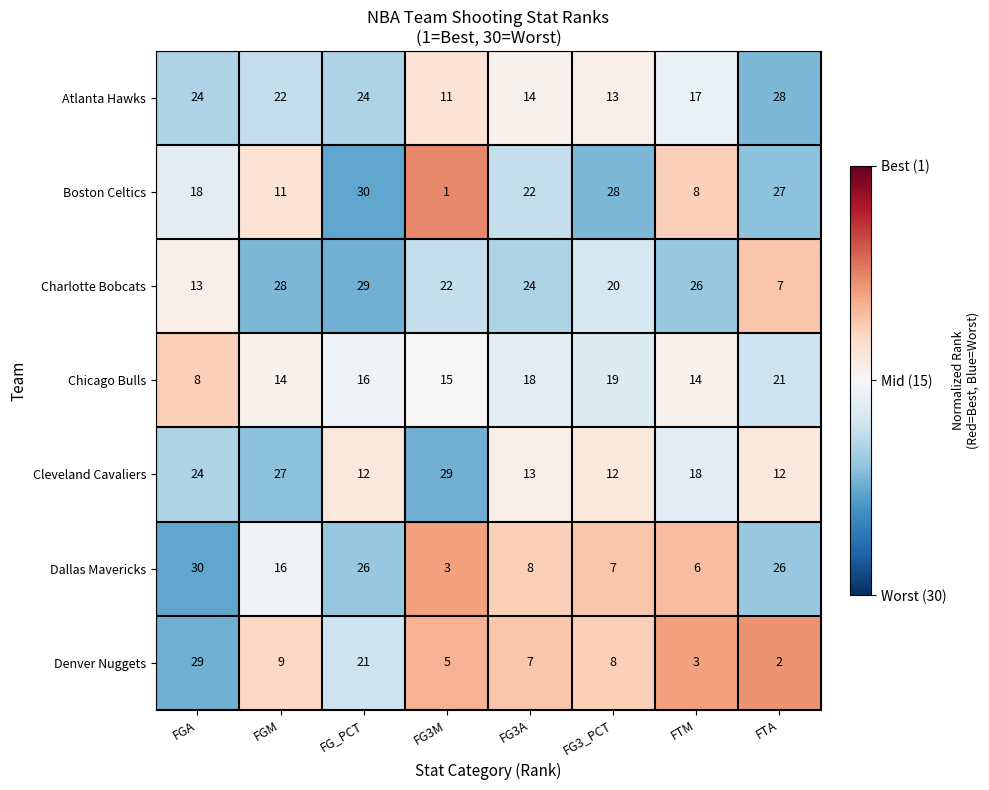

At which category is the sum across all series the highest?

FG_PCT